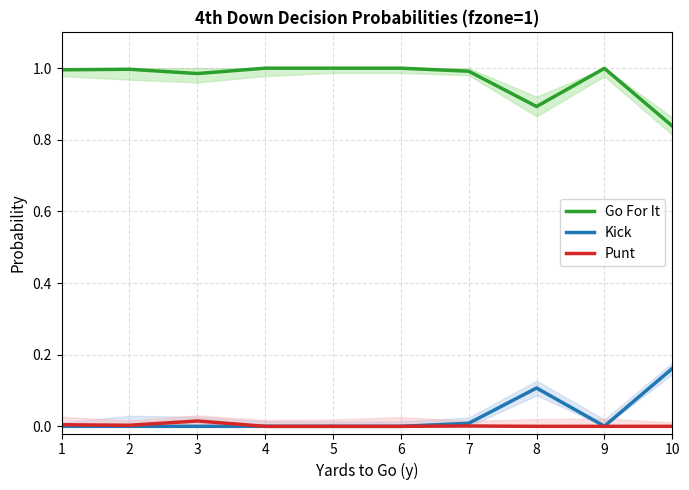

Which series has the largest range (max minus min)?

Kick